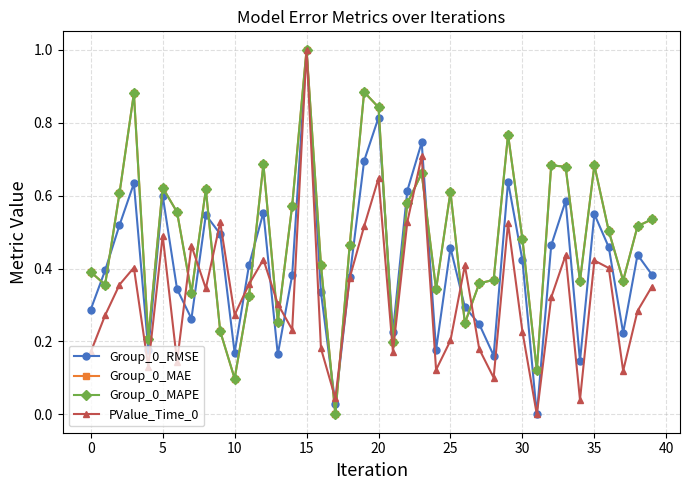

Does the chart display data point markers on the line(s)?

Yes